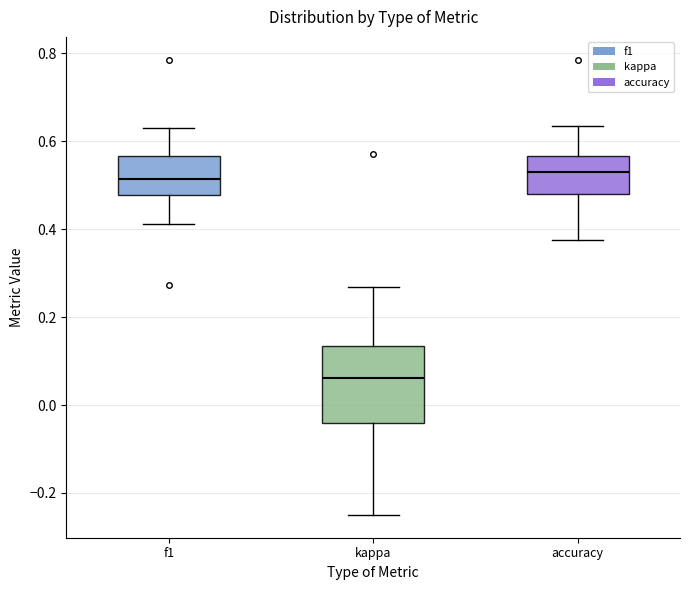

Reading left to right, transcribe this box plot: for each box, give where its median line is, the range the box spans, and where its two whiskers end, as read against the y-axis. The values are not printed on the chart, so give them approximately, as read against the axis.

f1: median 0.52, box 0.48 to 0.56, whiskers 0.42 to 0.64
kappa: median 0.06, box -0.04 to 0.14, whiskers -0.24 to 0.26
accuracy: median 0.54, box 0.48 to 0.56, whiskers 0.38 to 0.64